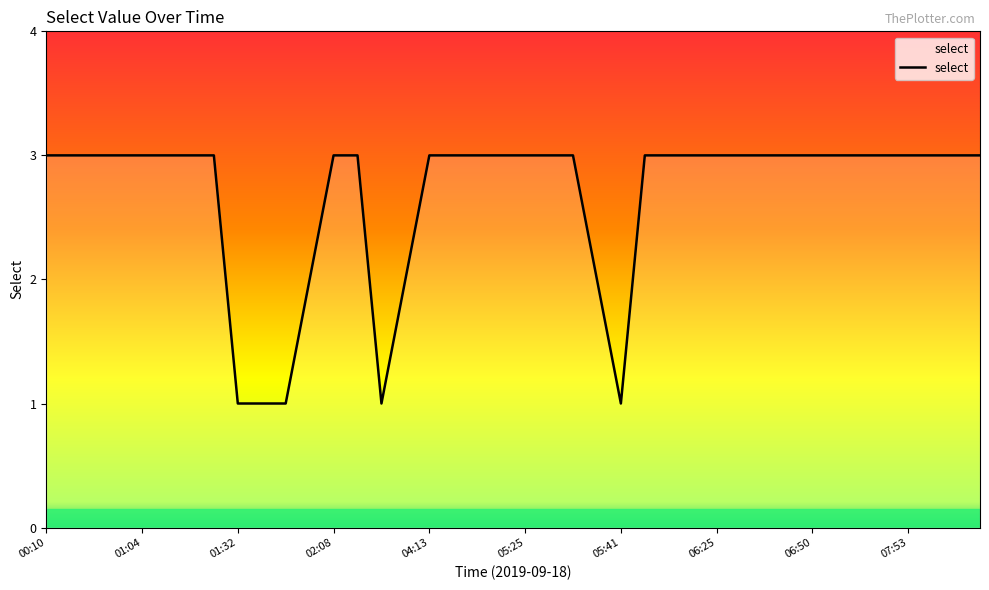

What is the greatest value displayed?

3